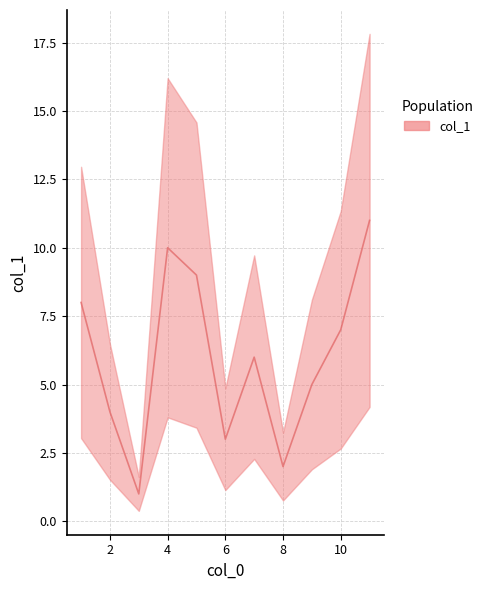

Rank the categories by value from lowest to highest.

3, 8, 6, 2, 9, 7, 10, 1, 5, 4, 11